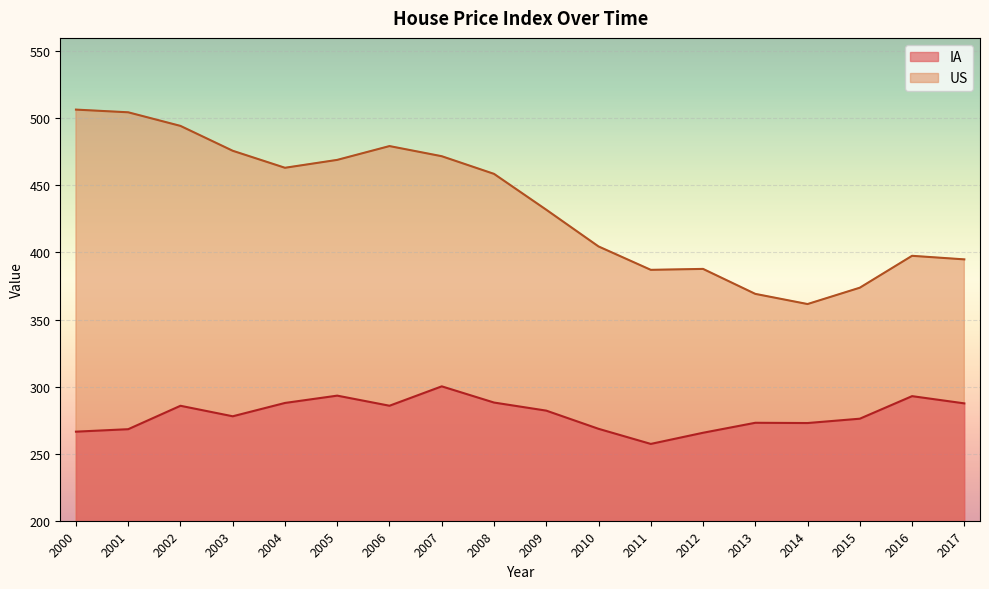

Between 2001 and 2016, which series saw the biggest shift?

US